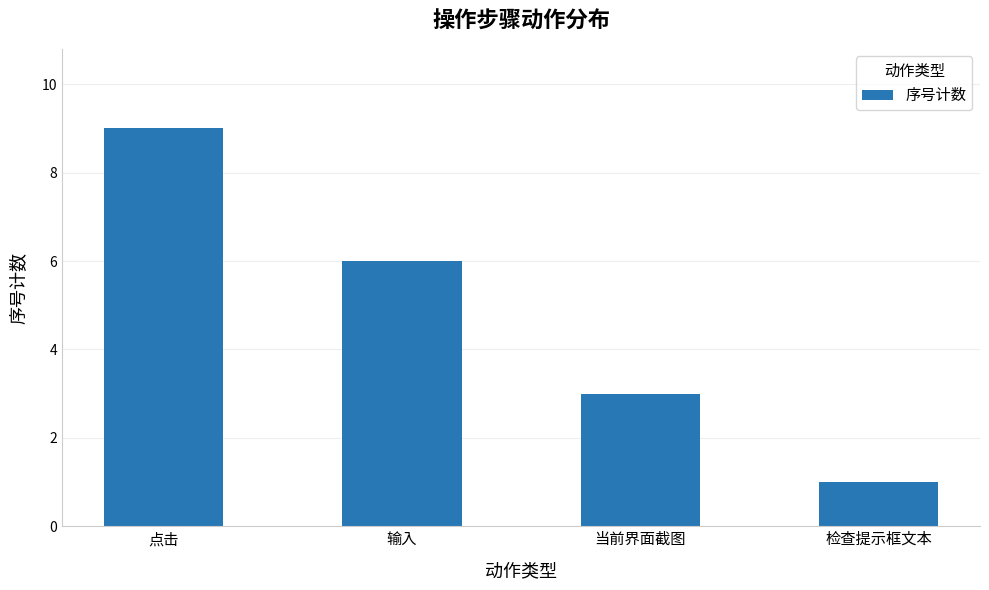

How many bars are there in total?

4